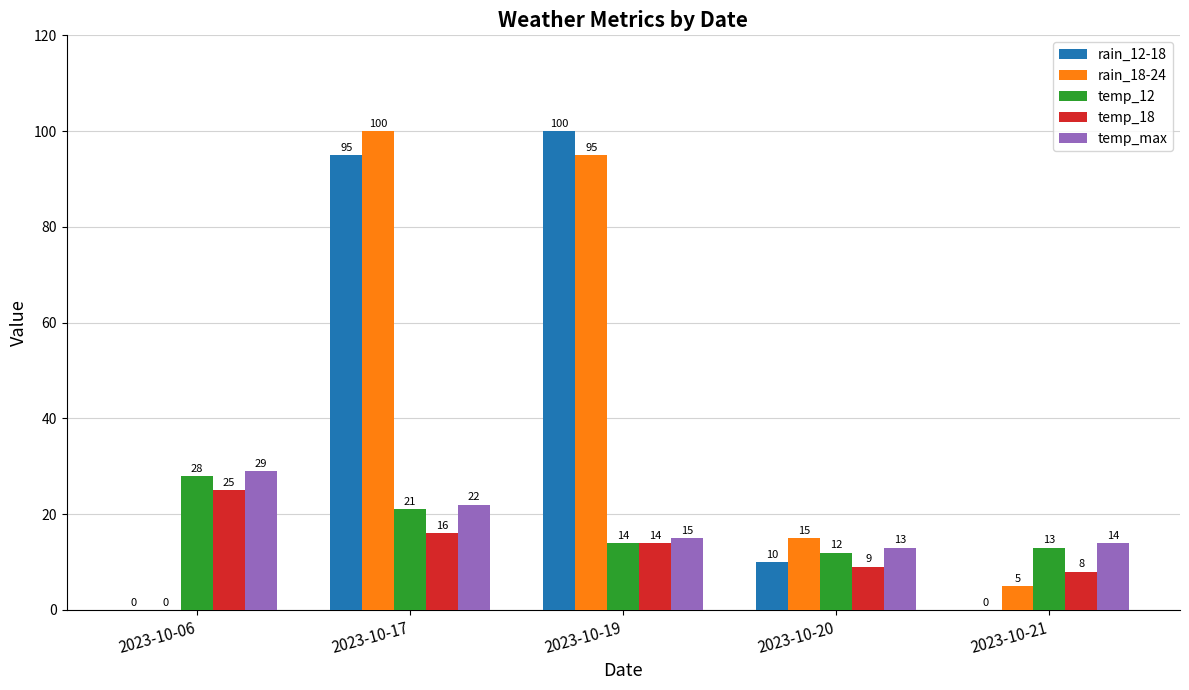

Which category has the highest value in the temp_18 series?

2023-10-06